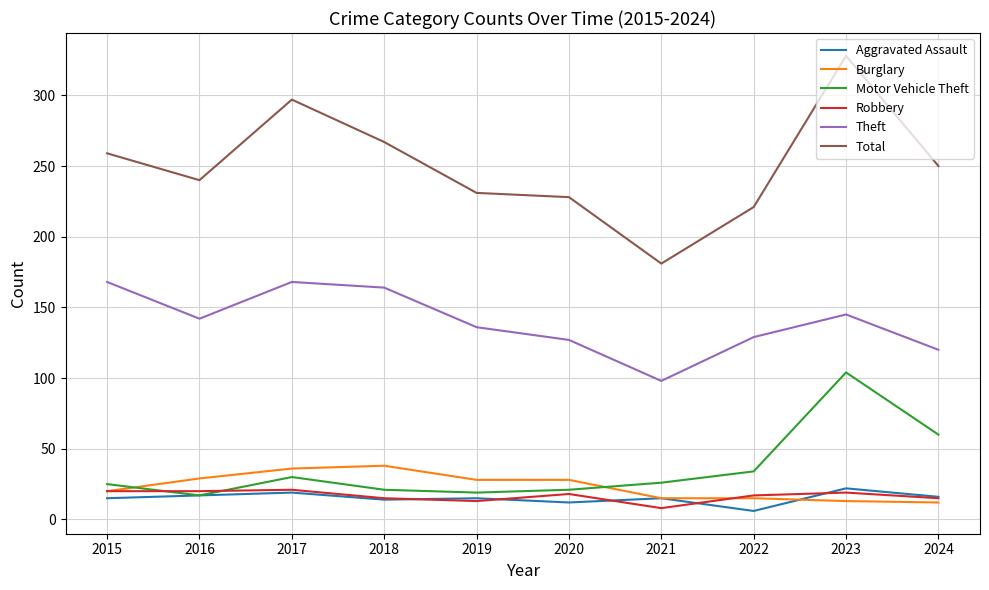

How many lines are shown in the chart?

6